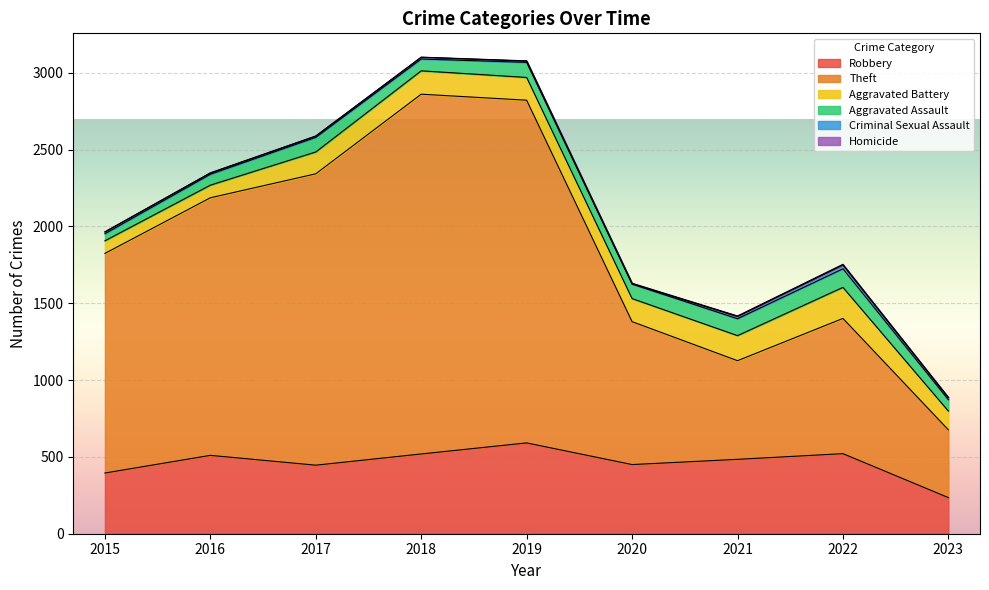

How many categories are shown in the chart?

9